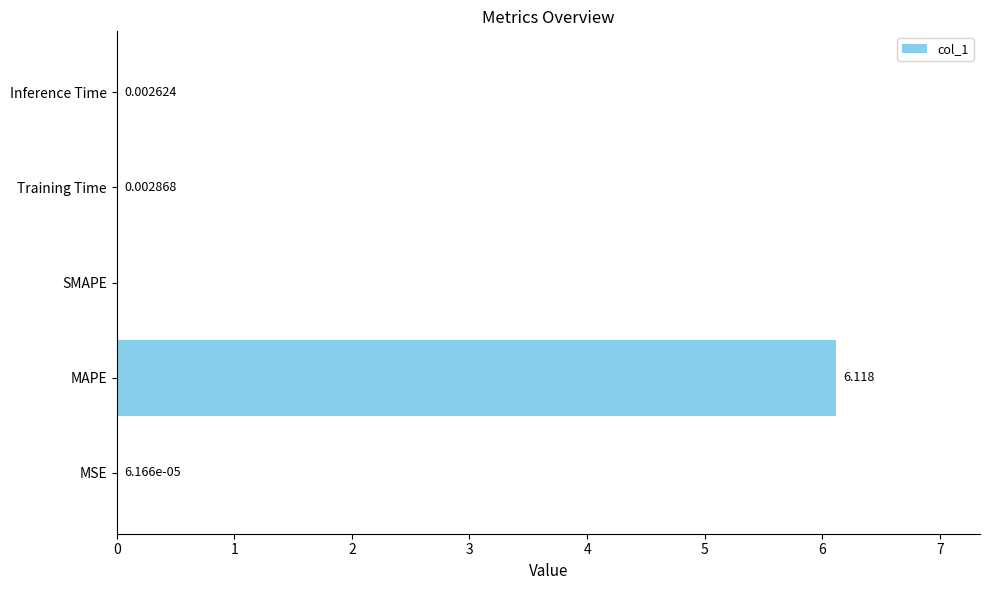

How many series are shown in this chart?

1